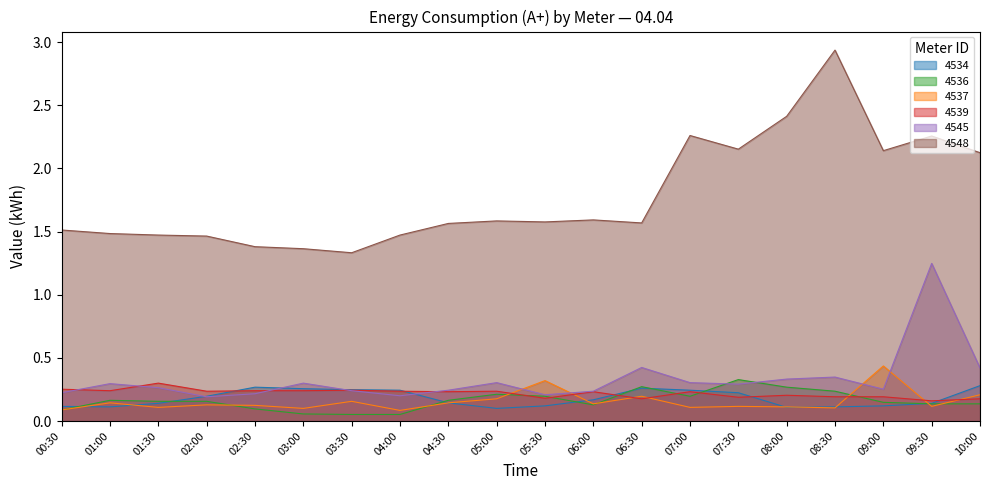

What is the value of the 4534 point at the 8th from the left?

0.2